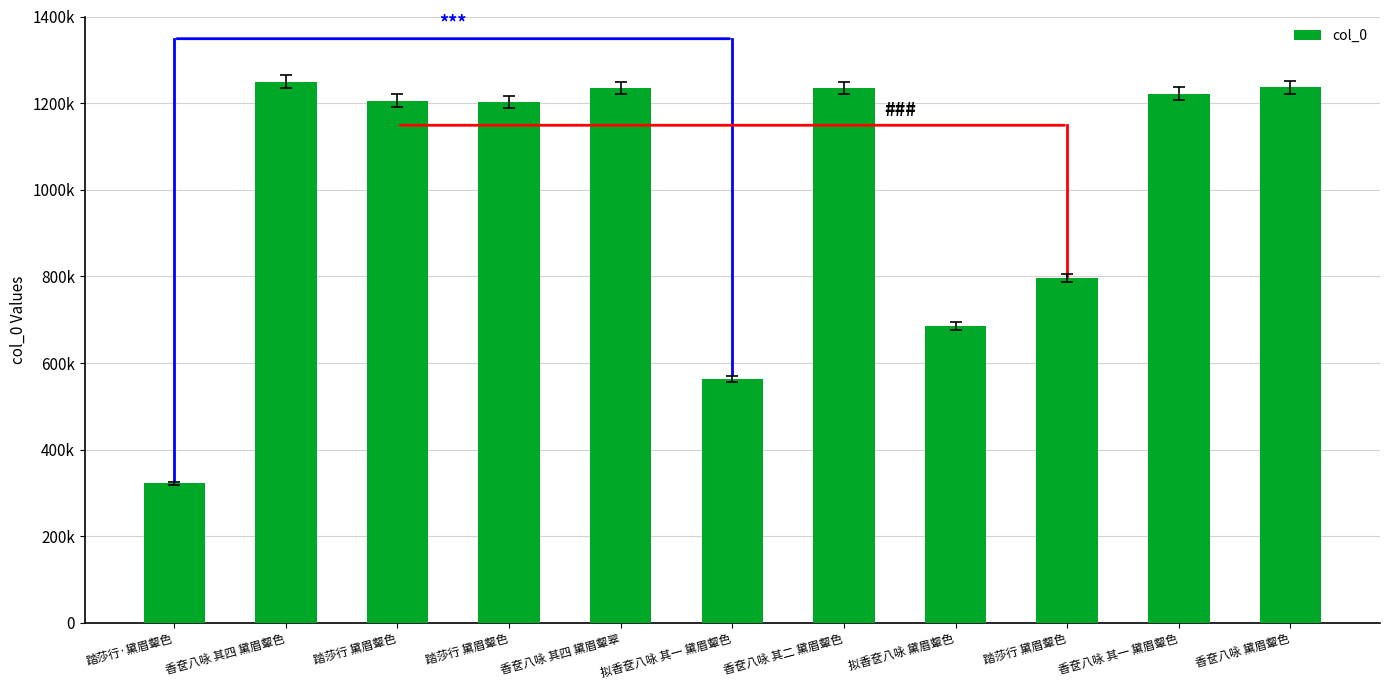

Are the bars horizontal?

No